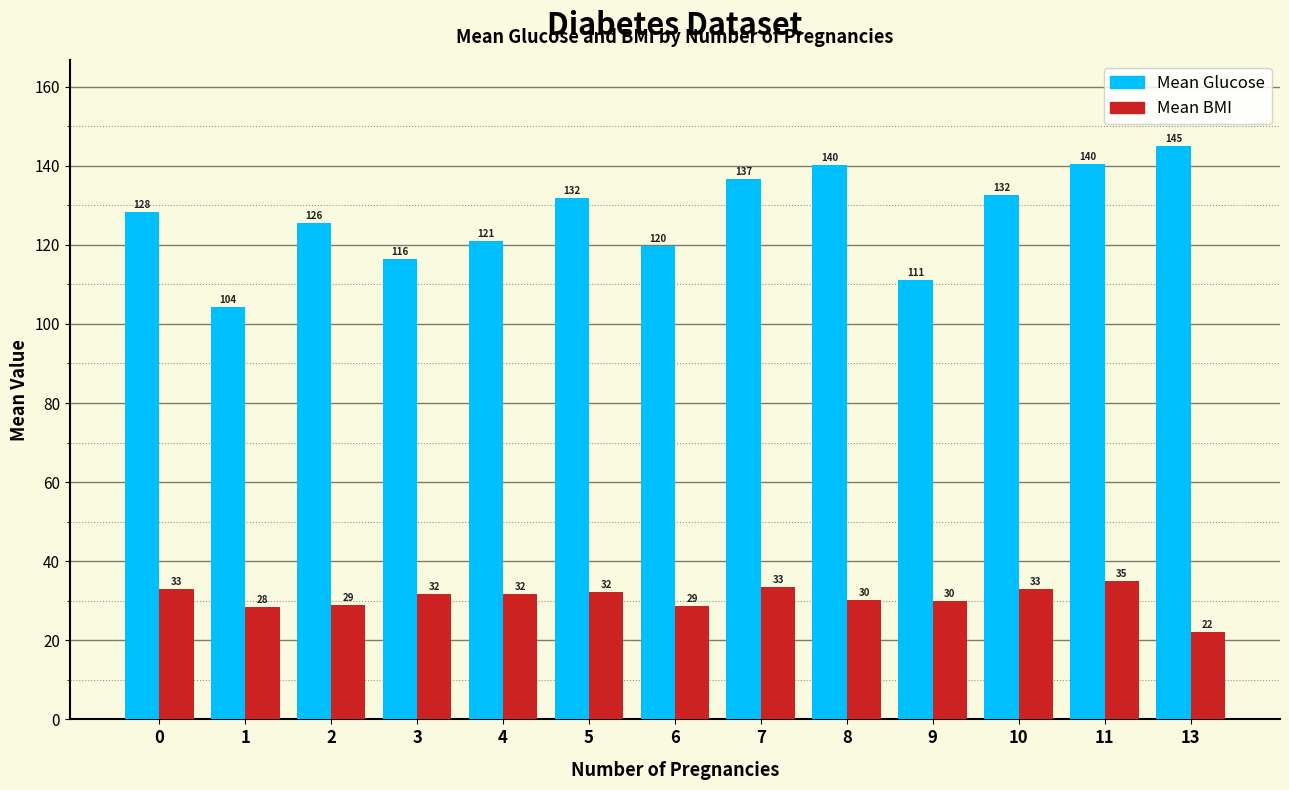

What is the value of the Mean BMI bar at the 11th from the left?

33.0